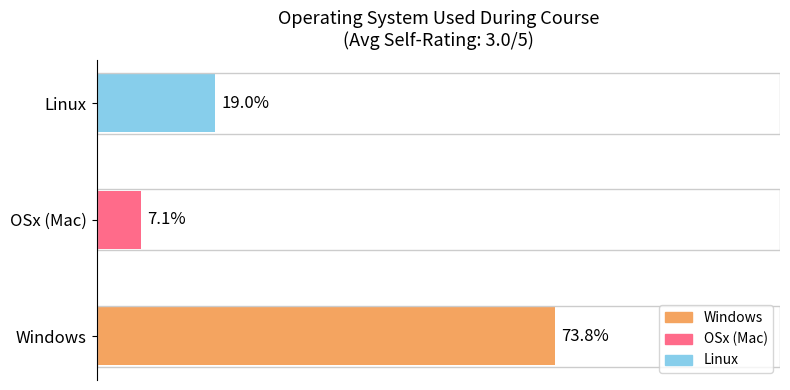

List the labels in order of value, smallest first.

OSx (Mac), Linux, Windows